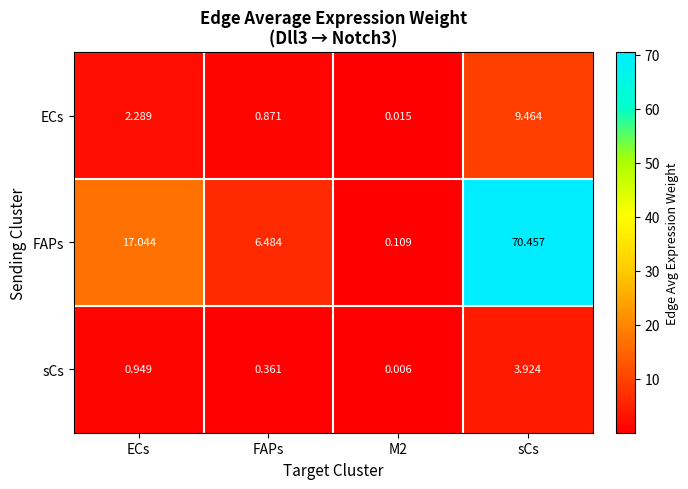

At which category is the sum across all series the highest?

sCs